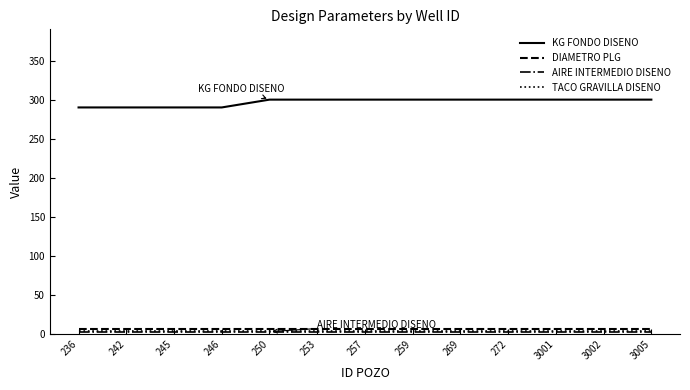

Which series has the largest range (max minus min)?

KG FONDO DISENO